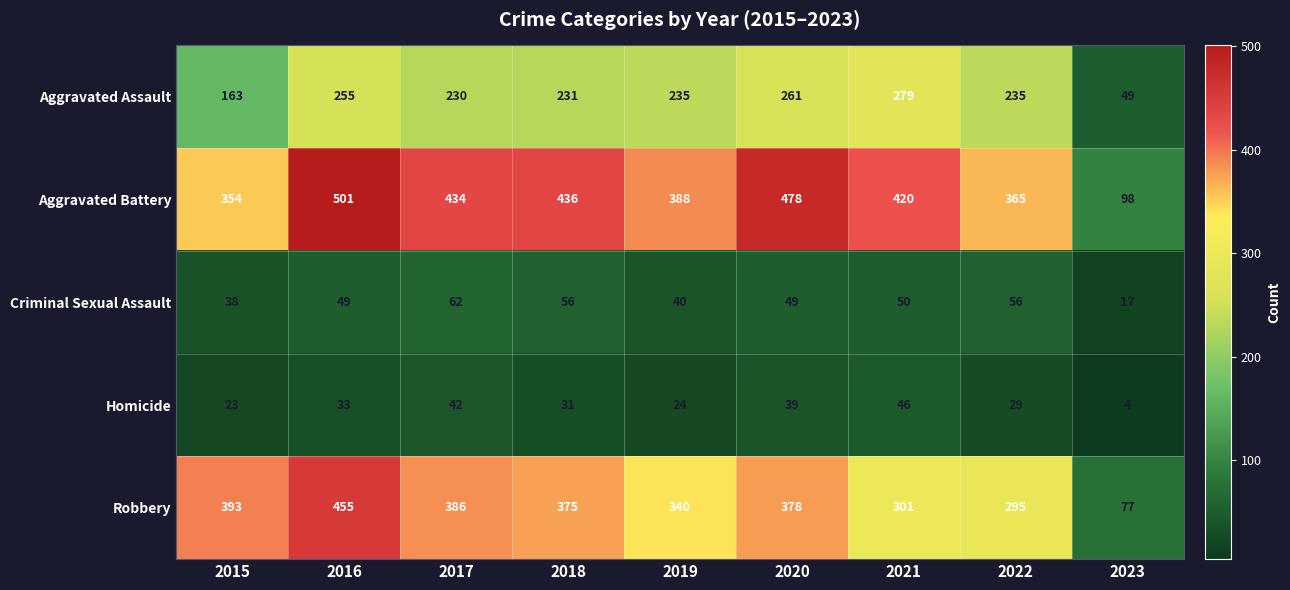

Which series has the widest spread of values?

Aggravated Battery